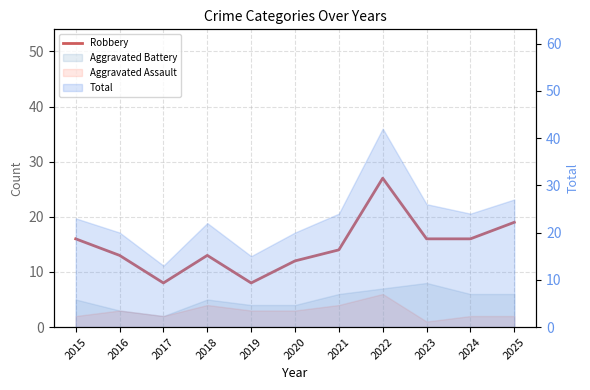

List the labels in order of value, largest first.

2022, 2025, 2015, 2023, 2024, 2021, 2016, 2018, 2020, 2017, 2019